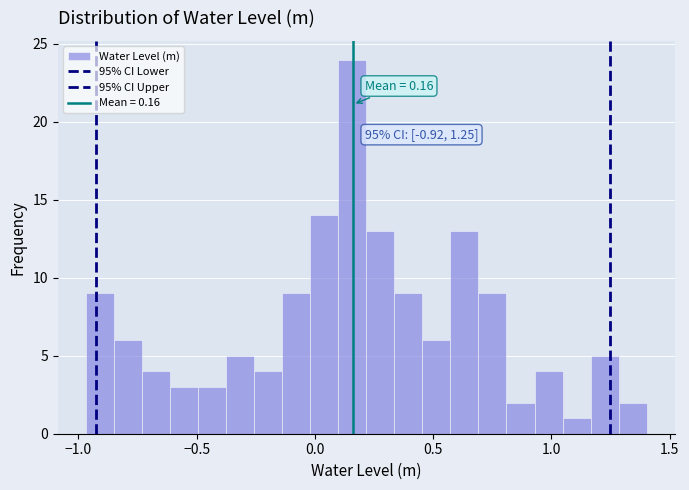

Around what value on the x-axis is the tallest bar? Give the approximate position of its centre, as read against the axis.

0.15